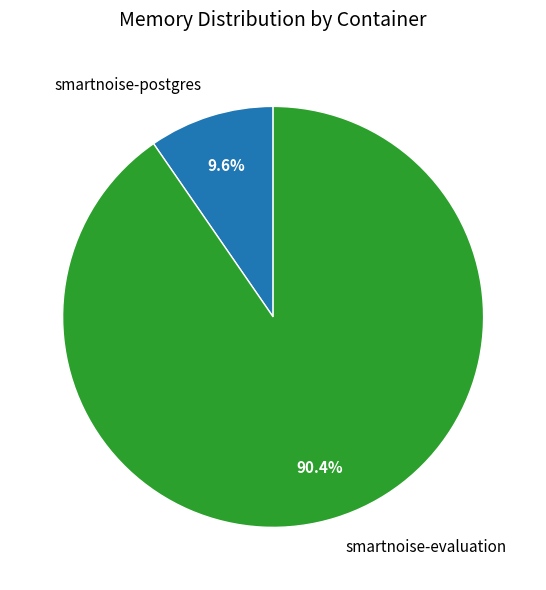

What portion of the pie excludes smartnoise-postgres?

90.4%